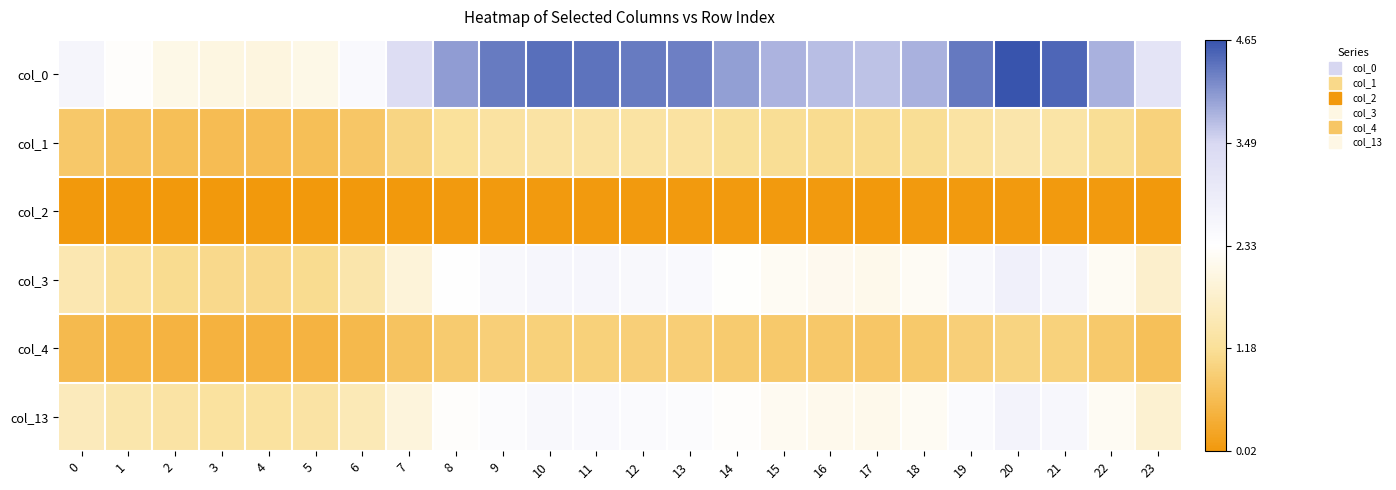

Reading left to right, list all the values displayed in this chart.

col_0: 0=2.6	1=2.3	2=2.1	3=2.0	4=2.0	5=2.1	6=2.5	7=3.4	8=4.0	9=4.3	10=4.4	11=4.4	12=4.3	13=4.3	14=4.0	15=3.8	16=3.7	17=3.7	18=3.8	19=4.3	20=4.6	21=4.5	22=3.8	23=3.1
col_1: 0=0.8	1=0.7	2=0.6	3=0.6	4=0.6	5=0.6	6=0.8	7=1.0	8=1.2	9=1.3	10=1.3	11=1.3	12=1.3	13=1.3	14=1.2	15=1.1	16=1.1	17=1.1	18=1.1	19=1.3	20=1.4	21=1.3	22=1.1	23=0.9
col_2: 0=0.0	1=0.0	2=0.0	3=0.0	4=0.0	5=0.0	6=0.0	7=0.0	8=0.0	9=0.0	10=0.0	11=0.0	12=0.0	13=0.0	14=0.0	15=0.0	16=0.0	17=0.0	18=0.0	19=0.0	20=0.0	21=0.0	22=0.0	23=0.0
col_3: 0=1.4	1=1.2	2=1.1	3=1.1	4=1.1	5=1.1	6=1.4	7=1.9	8=2.3	9=2.5	10=2.6	11=2.6	12=2.5	13=2.5	14=2.3	15=2.2	16=2.1	17=2.1	18=2.2	19=2.5	20=2.8	21=2.6	22=2.2	23=1.8
col_4: 0=0.6	1=0.5	2=0.5	3=0.5	4=0.4	5=0.5	6=0.5	7=0.7	8=0.8	9=0.9	10=0.9	11=0.9	12=0.9	13=0.9	14=0.8	15=0.8	16=0.8	17=0.8	18=0.8	19=0.9	20=1.0	21=0.9	22=0.8	23=0.7
col_13: 0=1.6	1=1.4	2=1.3	3=1.3	4=1.3	5=1.3	6=1.5	7=1.9	8=2.3	9=2.5	10=2.5	11=2.5	12=2.5	13=2.4	14=2.3	15=2.2	16=2.1	17=2.1	18=2.2	19=2.5	20=2.7	21=2.6	22=2.2	23=1.8